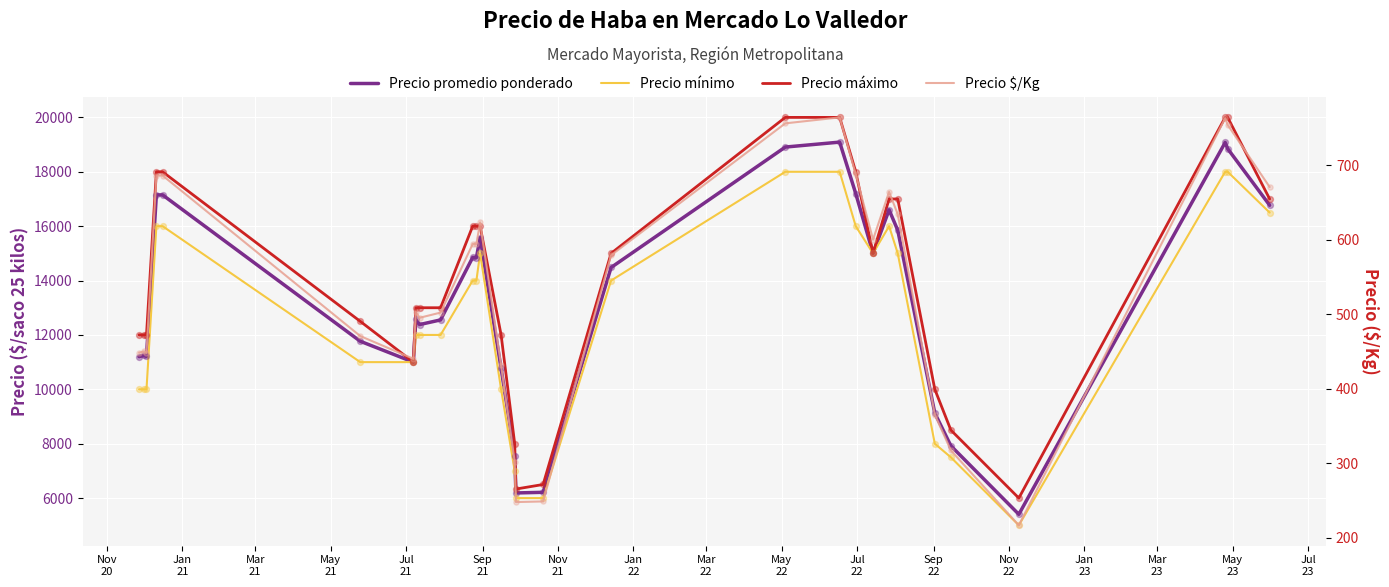

At how many categories does at least one series exceed 7377?

27